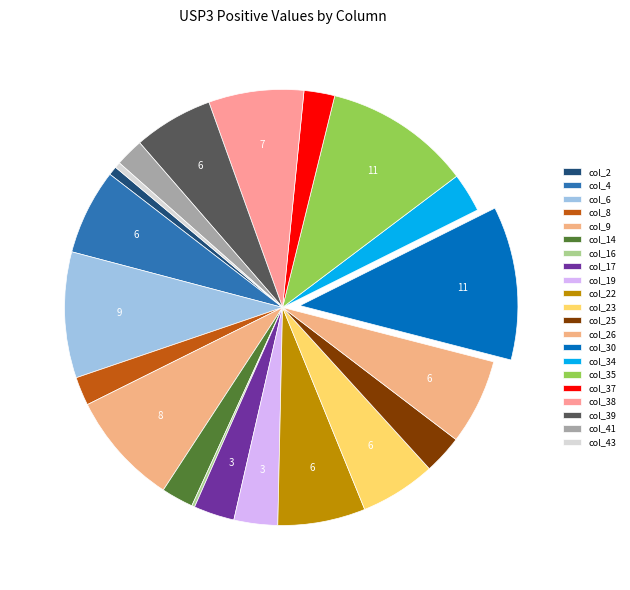

Which slice is the smallest?

col_16